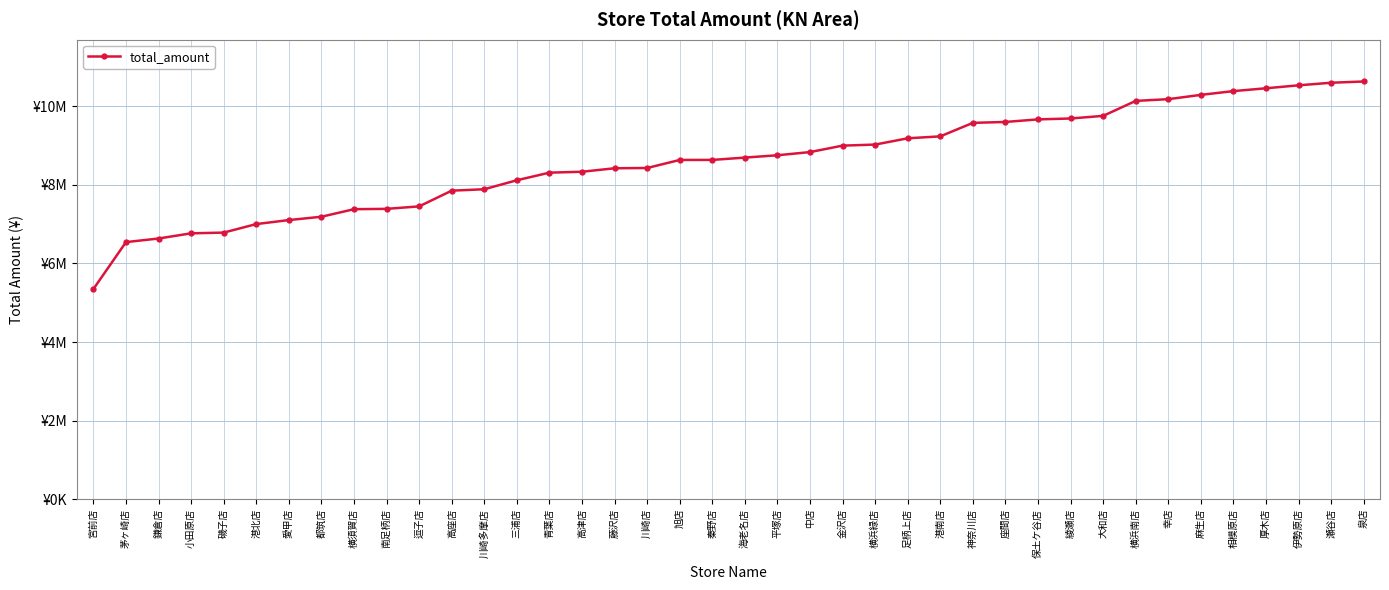

What is the label of the 18th point from the left?

川崎店